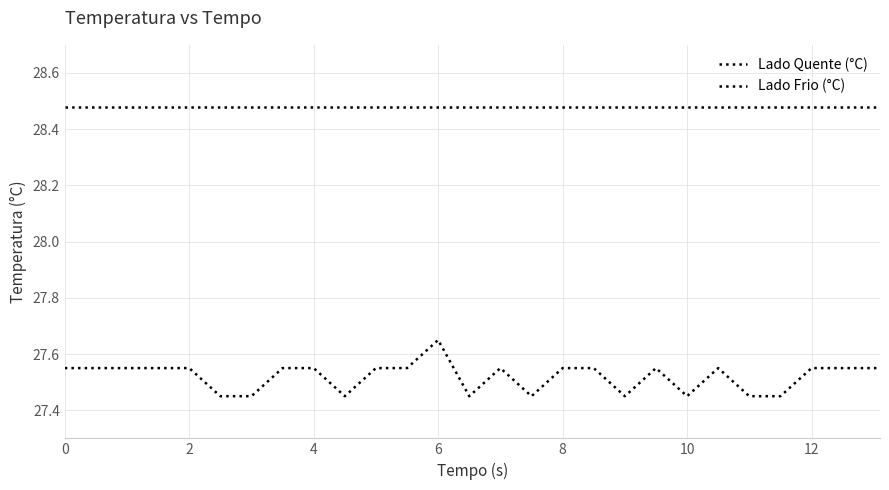

Does the chart display data point markers on the line(s)?

No